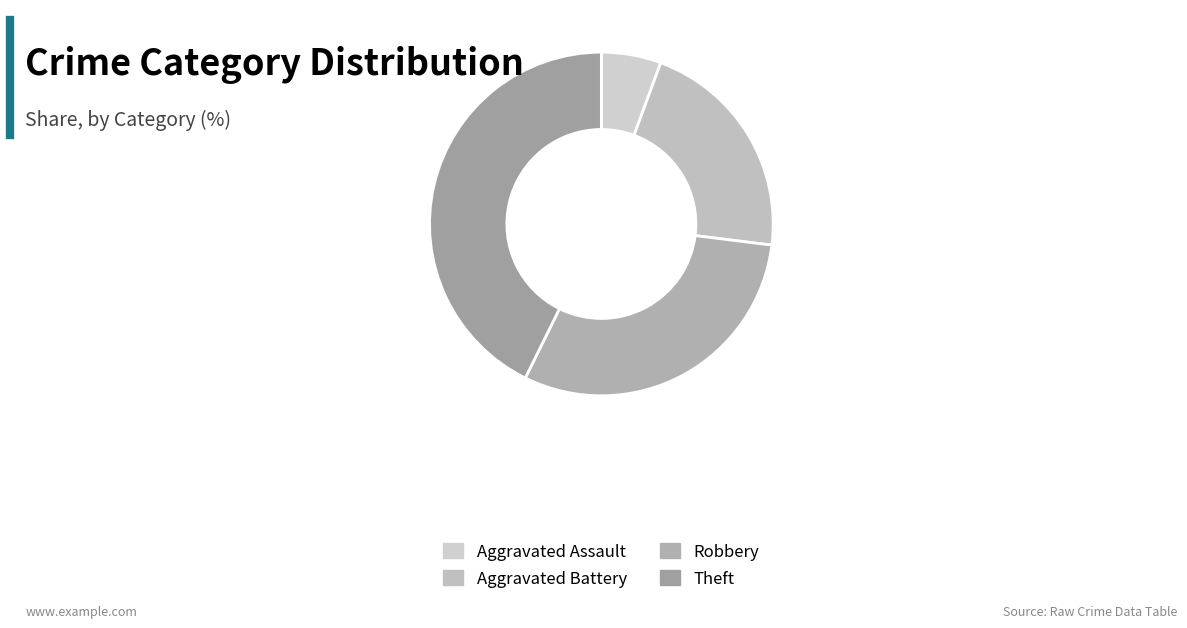

To the nearest percent, what is the combined percentage of Theft and Robbery?

73%